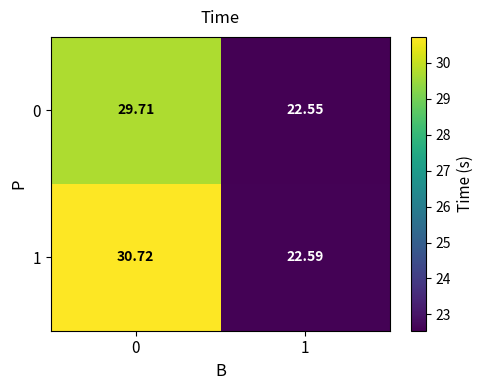

Is the value of 1 at 0 greater than the value of 0 at 0?

Yes